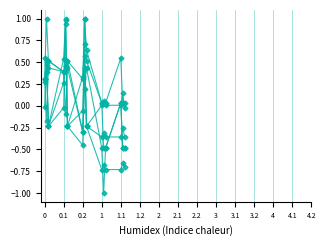

Does the chart have visible grid lines?

Yes